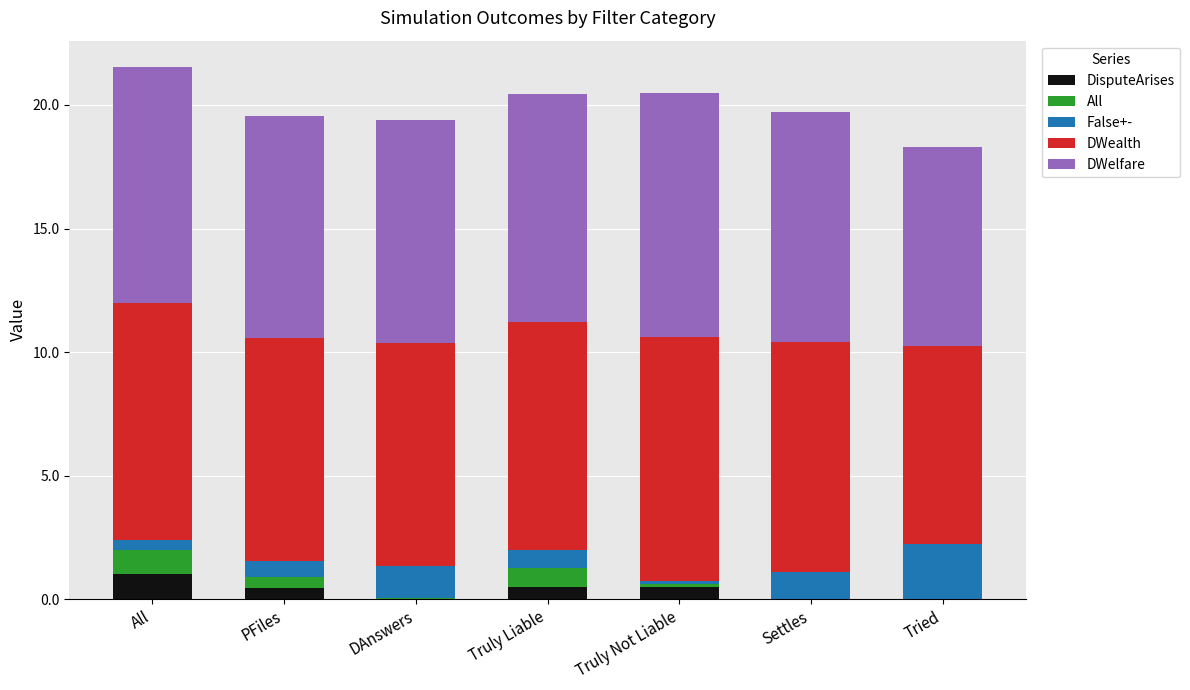

What are all the series names shown in the legend?

DisputeArises, All, False+-, DWealth, DWelfare